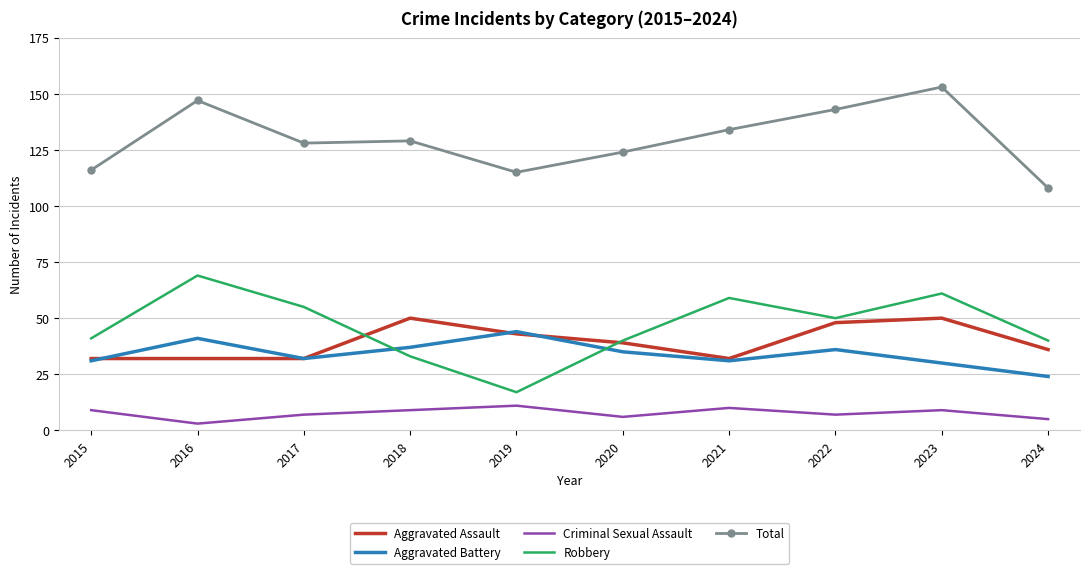

How many times do Robbery and Aggravated Assault cross each other?

2